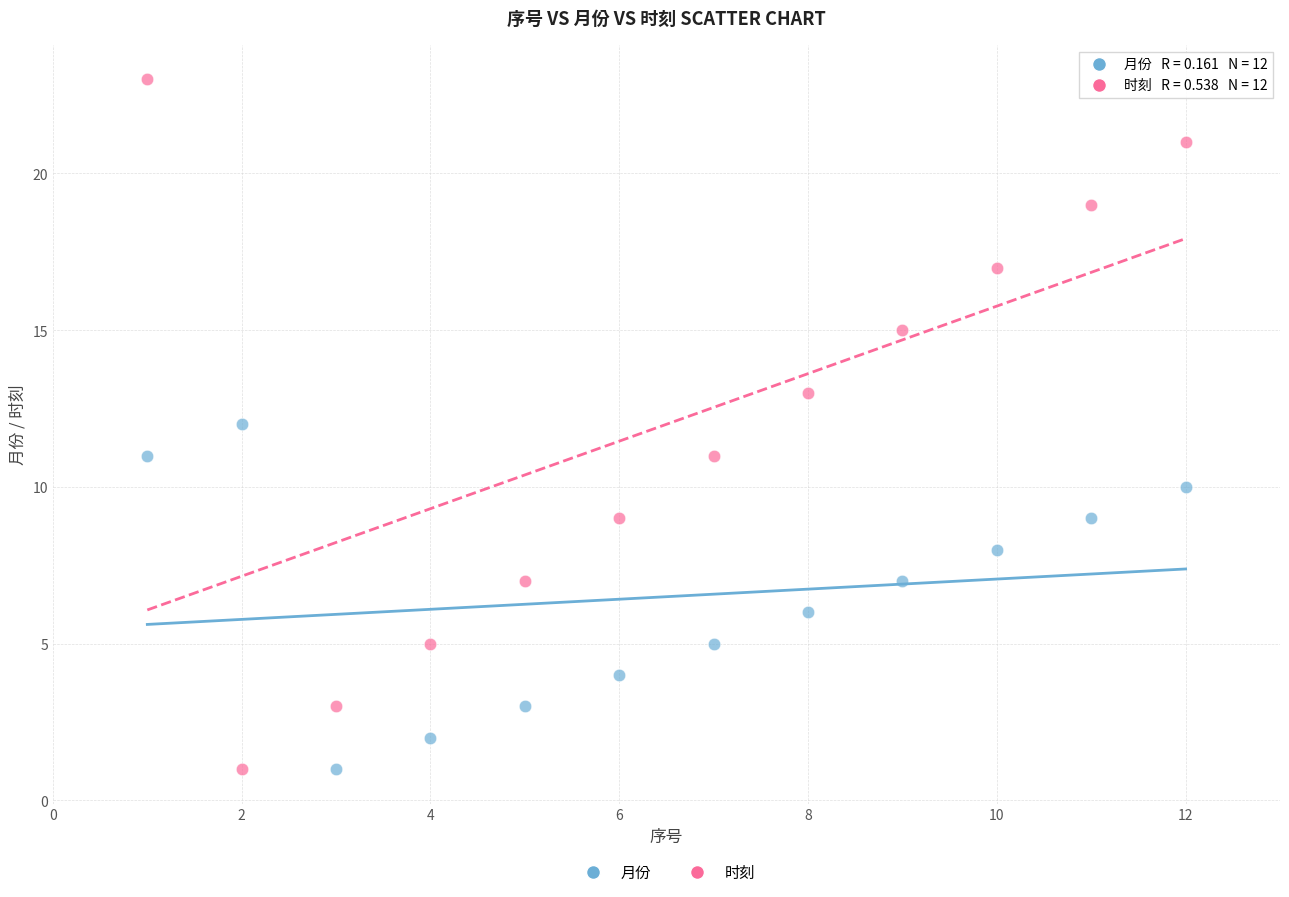

Which series has the largest Y range (max minus min)?

时刻